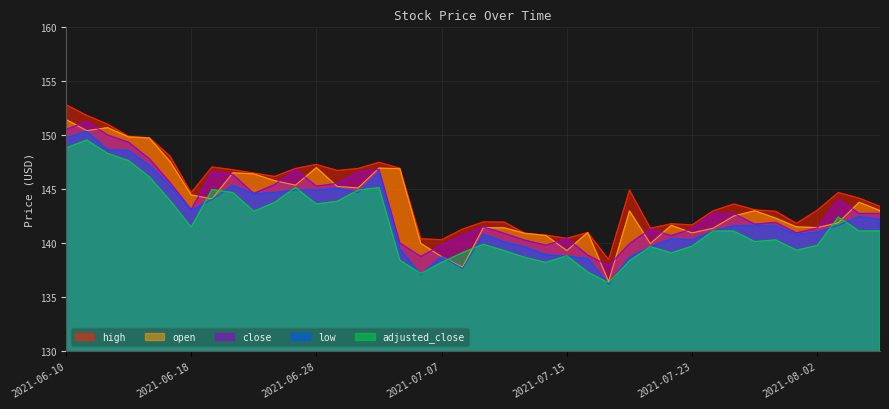

What are all the series names shown in the legend?

high, open, close, low, adjusted_close